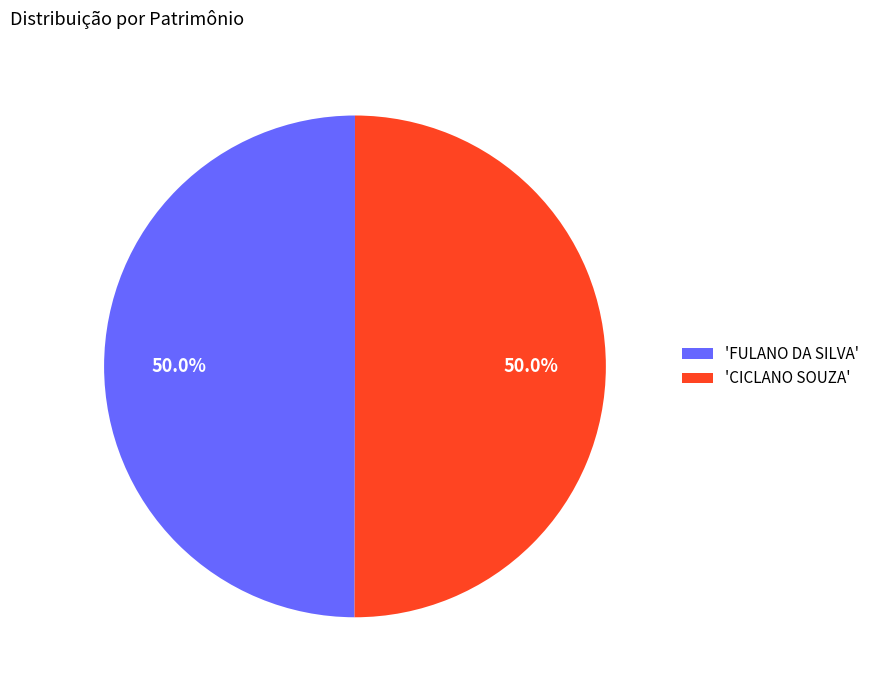

Approximately how many times larger is the value at 'FULANO DA SILVA' compared to 'CICLANO SOUZA'?

1.0